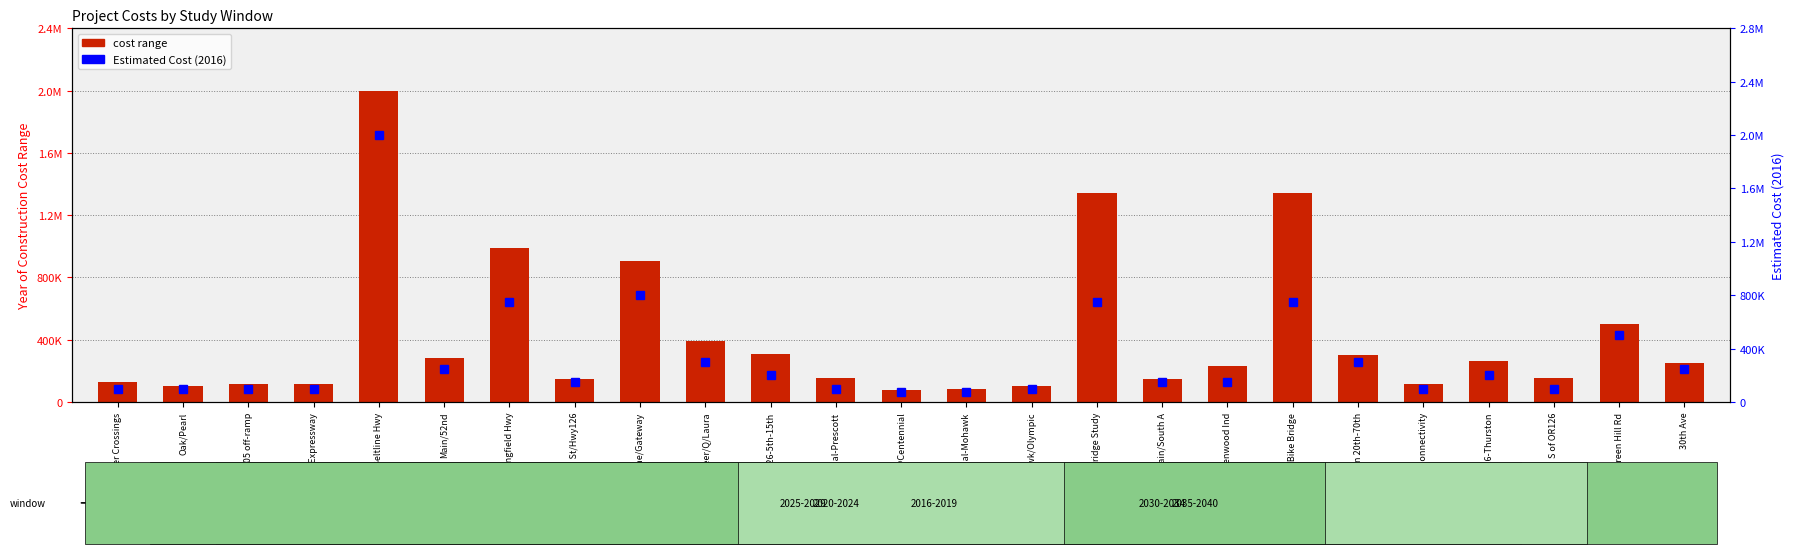

How many bars are there in each group?

2